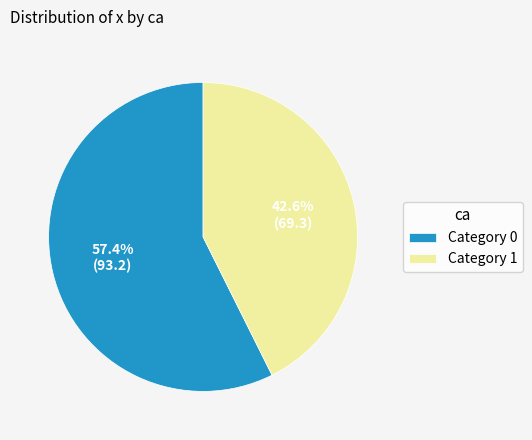

Count the number of slices in the pie.

2